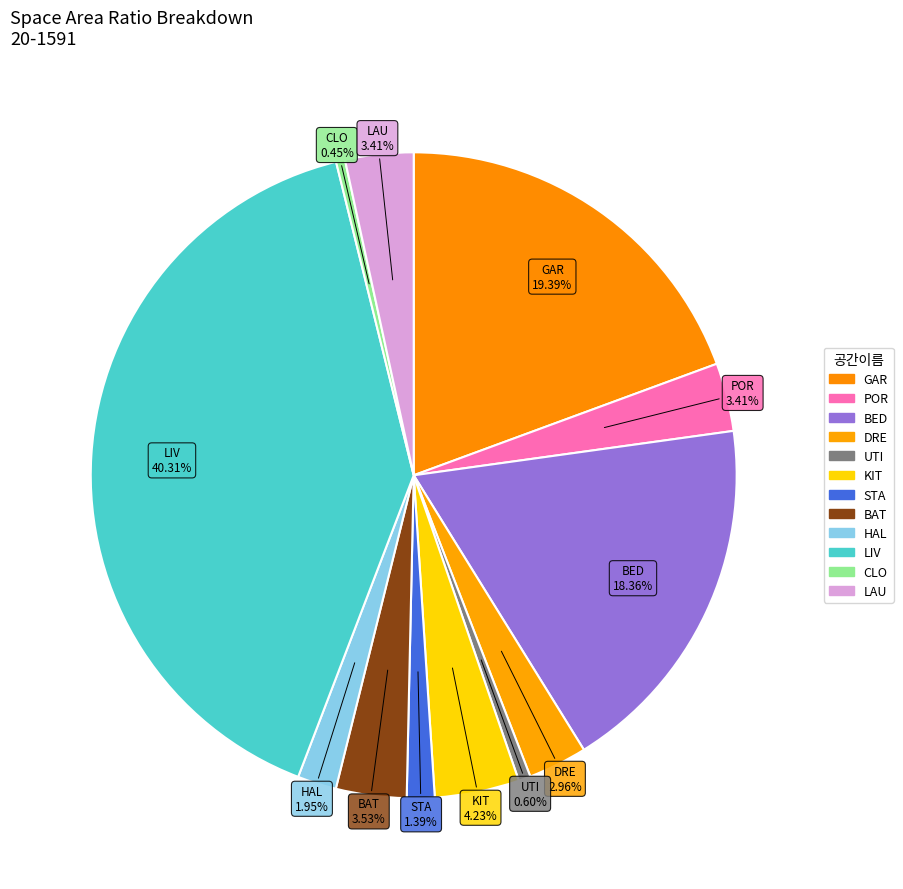

The CLO slice represents 0% of the pie. True or false?

True